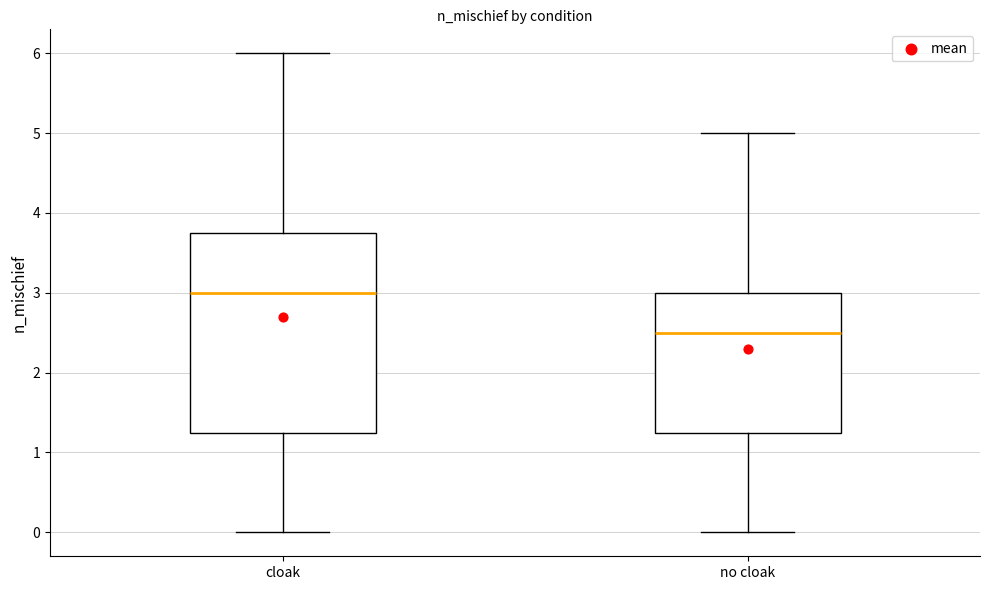

Where does the upper whisker of the box for no cloak end on the y-axis? The values are not printed on the chart, so give them approximately, as read against the axis.

5.0